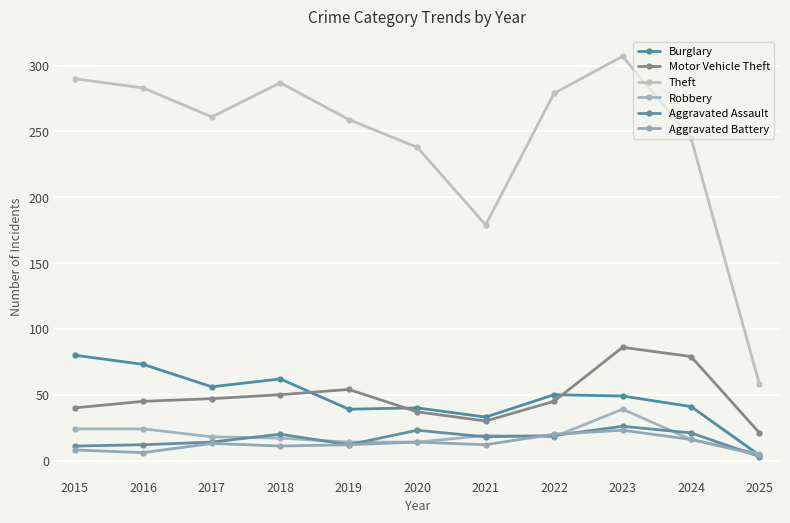

How many distinct data groups are displayed?

6